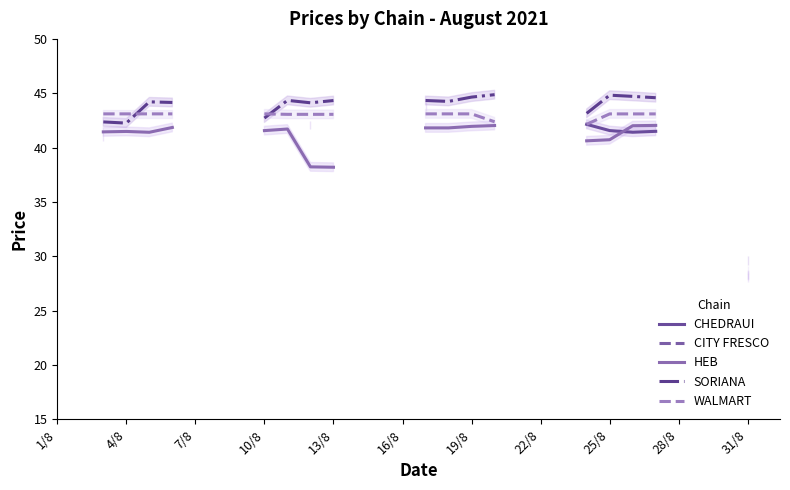

What is the label of the 28th point from the right?

4/8